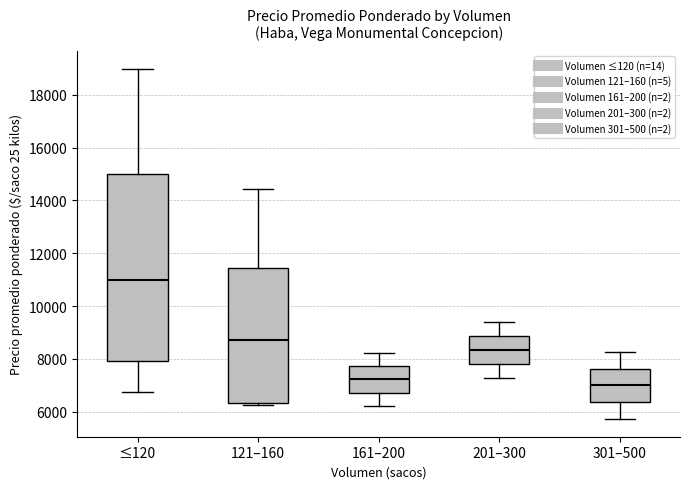

Where is the lower edge of the box for 121–160 on the y-axis? The values are not printed on the chart, so give them approximately, as read against the axis.

6400